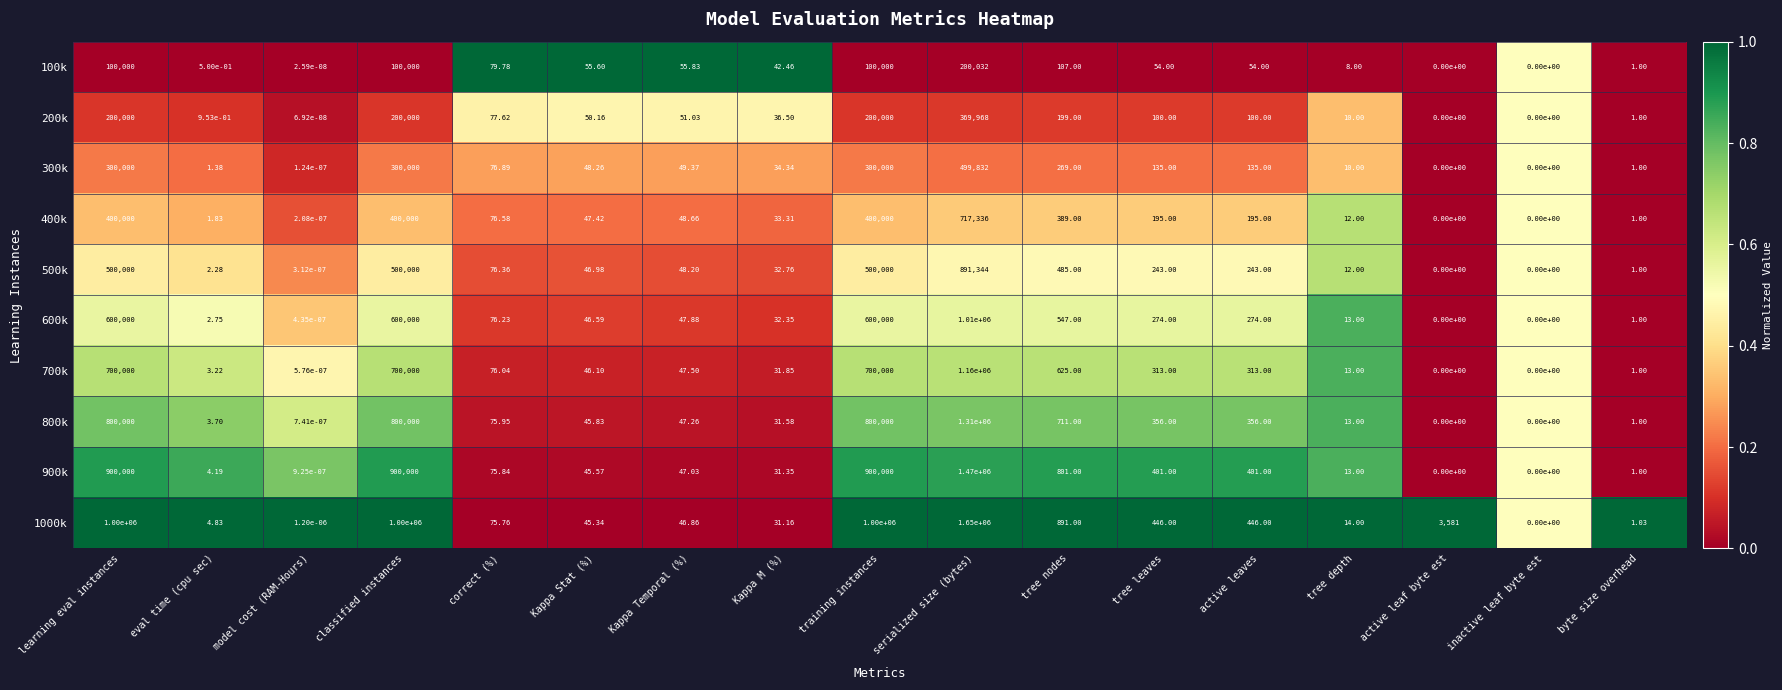

At which label does 100k first exceed 54?

learning eval instances